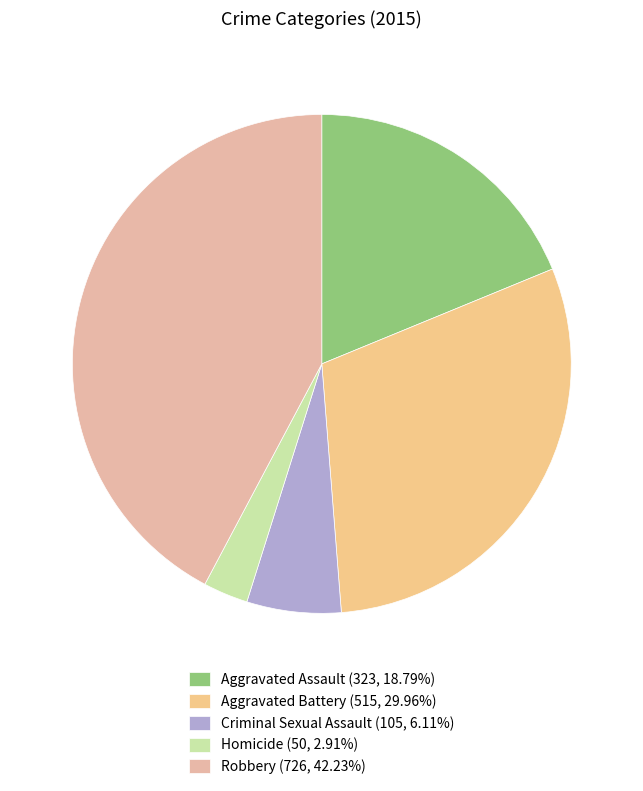

Count the number of slices in the pie.

5